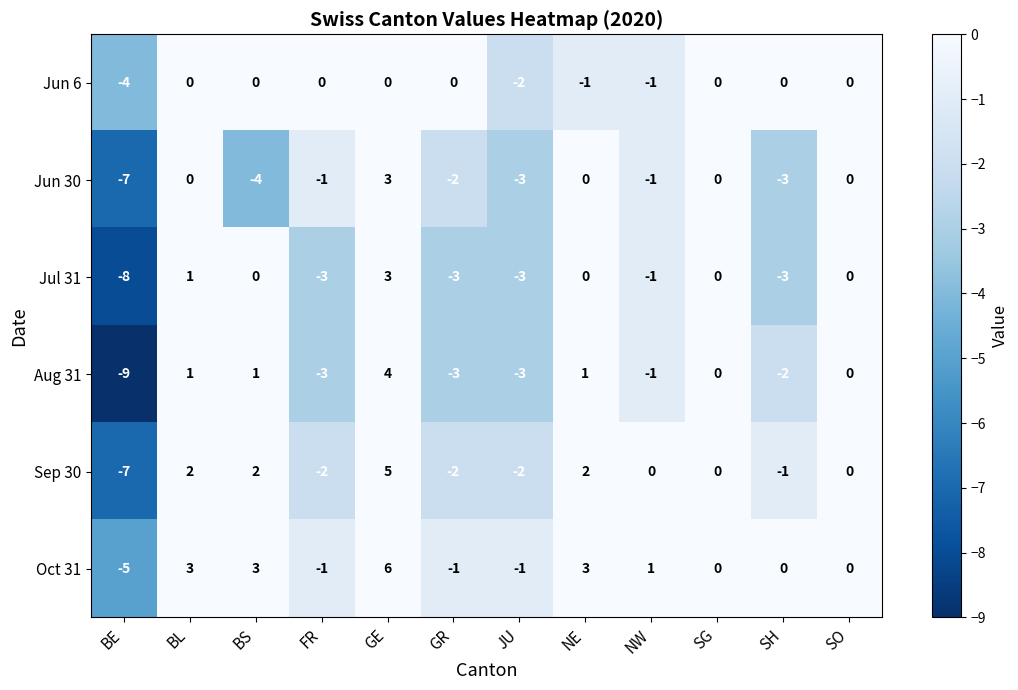

The value of Sep 30 at NW is 0. True or false?

True